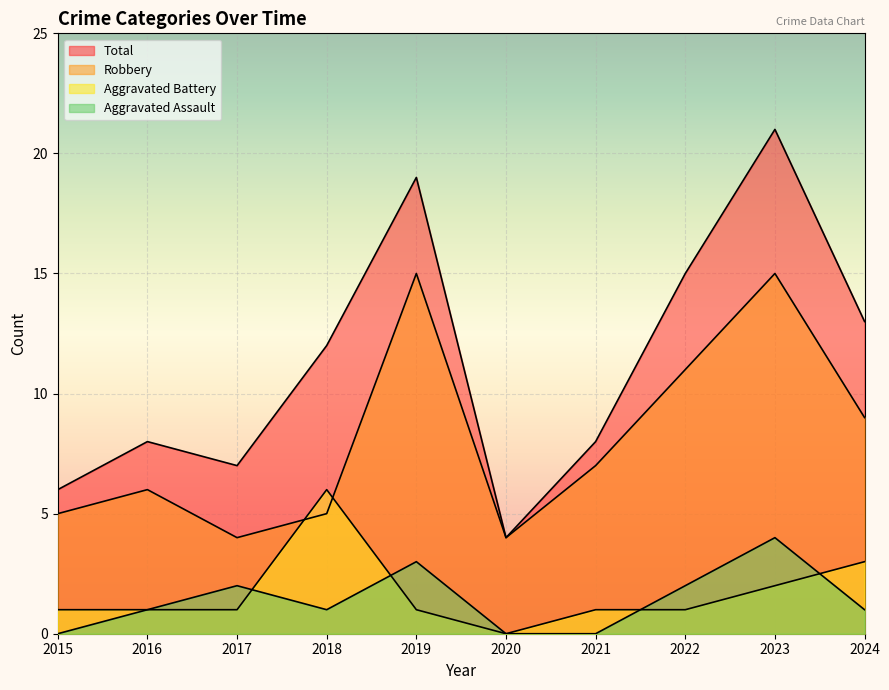

How many lines are shown in the chart?

4